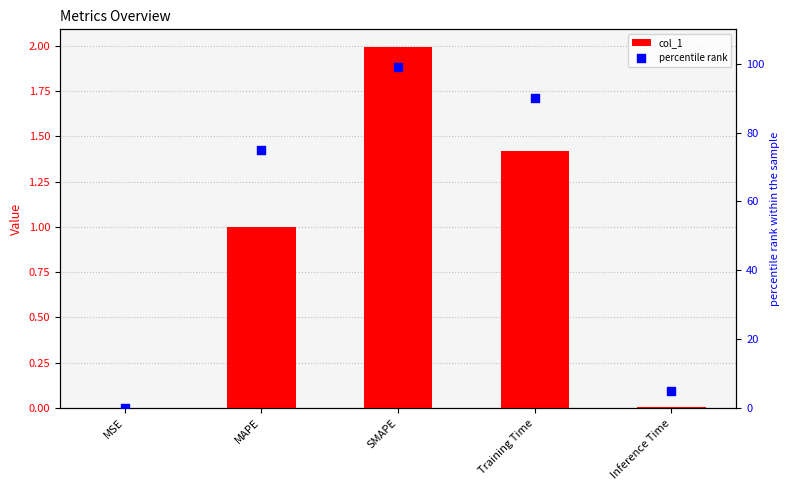

Which series has the largest total across all categories?

percentile rank